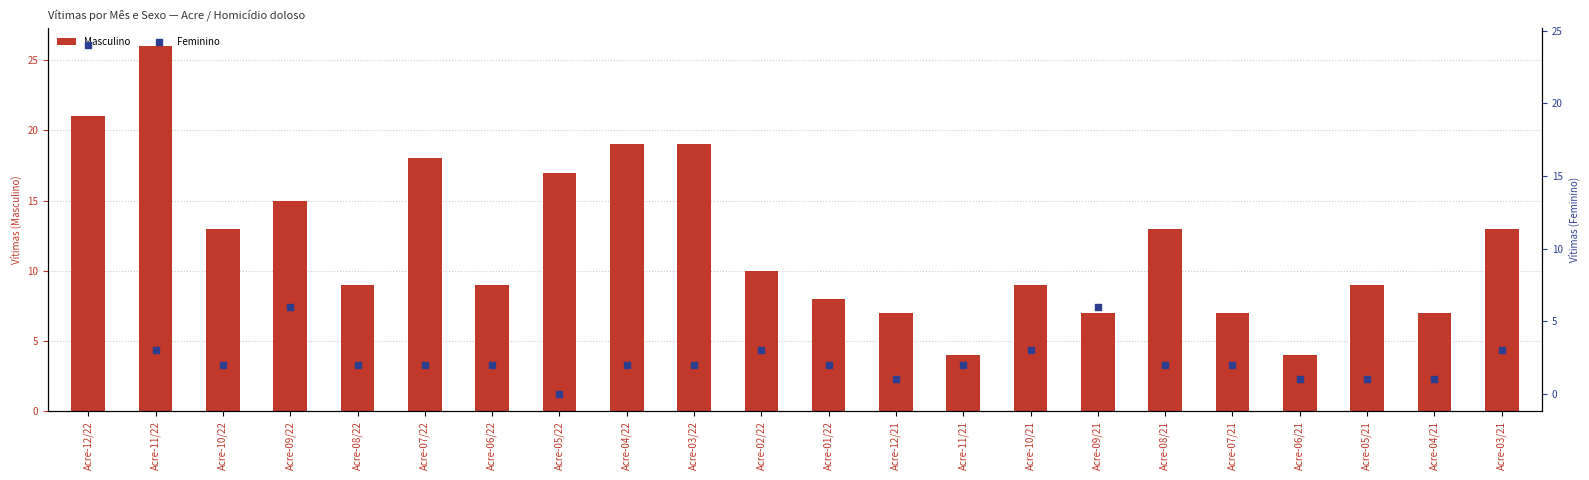

At how many categories does at least one series exceed 19?

2